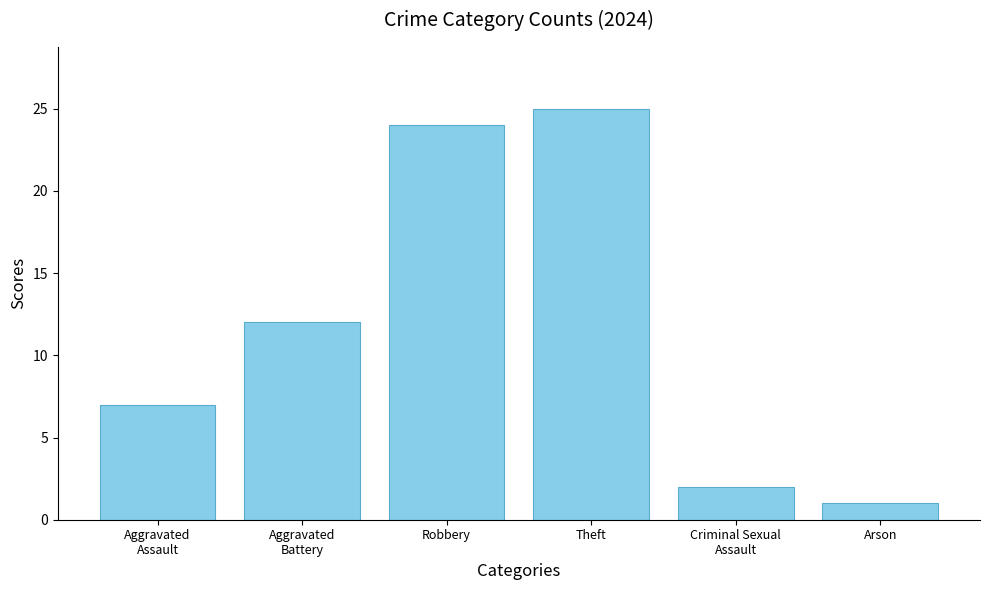

Between Criminal Sexual
Assault and Theft, which is larger?

Theft